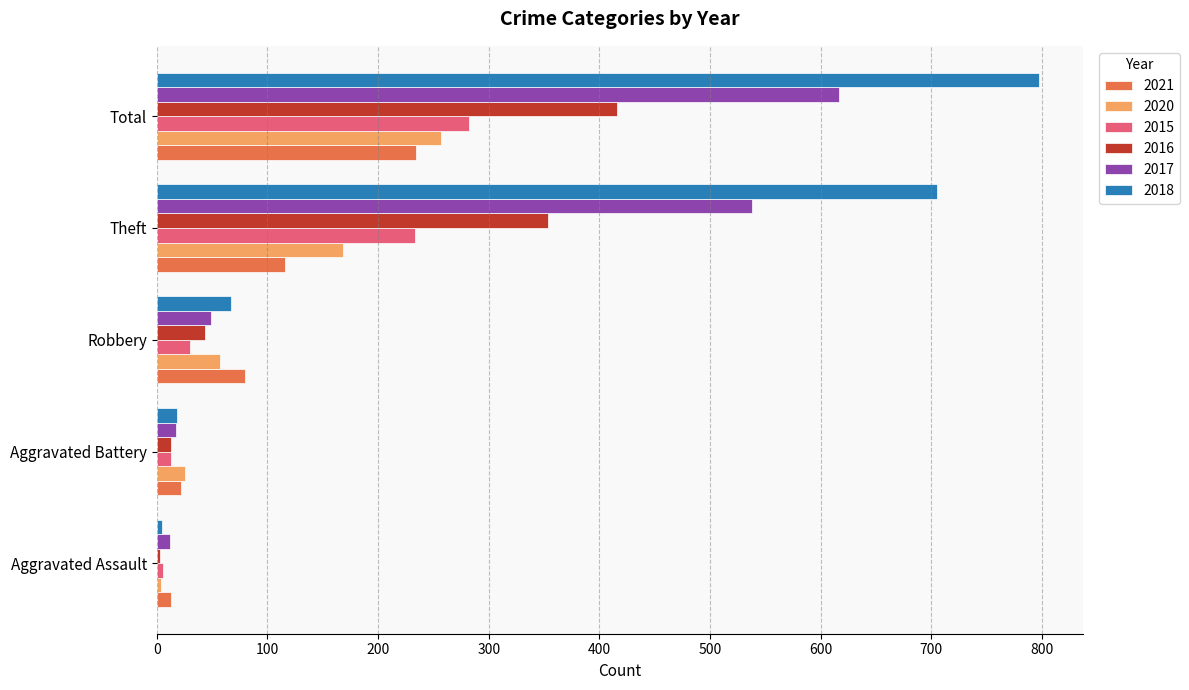

Which category has the lowest value across all series?

Aggravated Assault